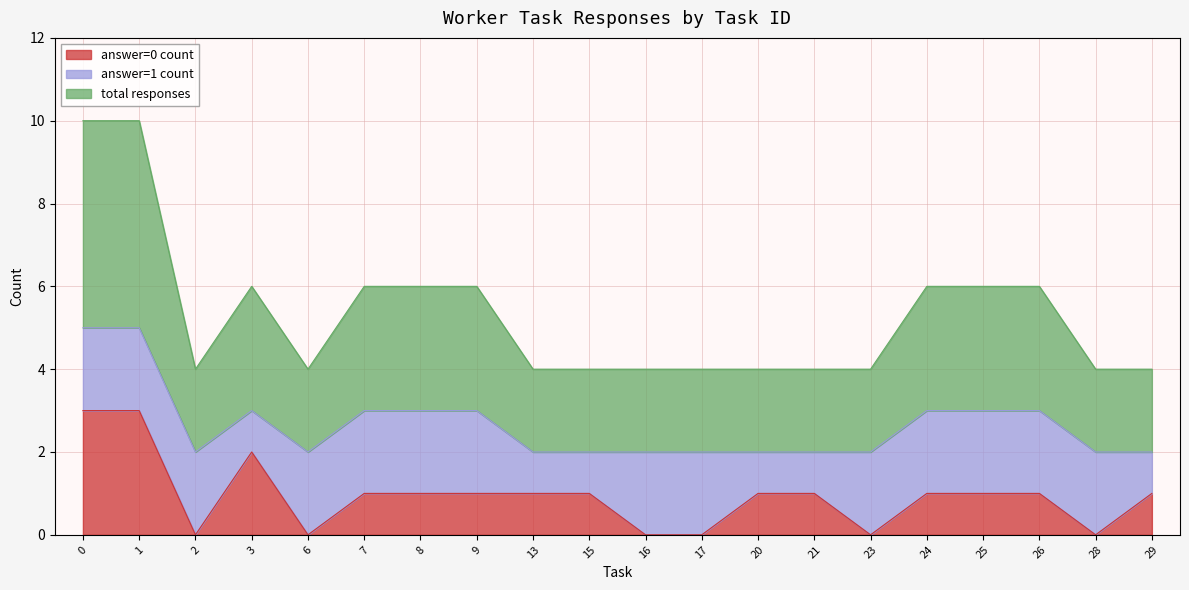

Which series has the largest range (max minus min)?

answer=0 count